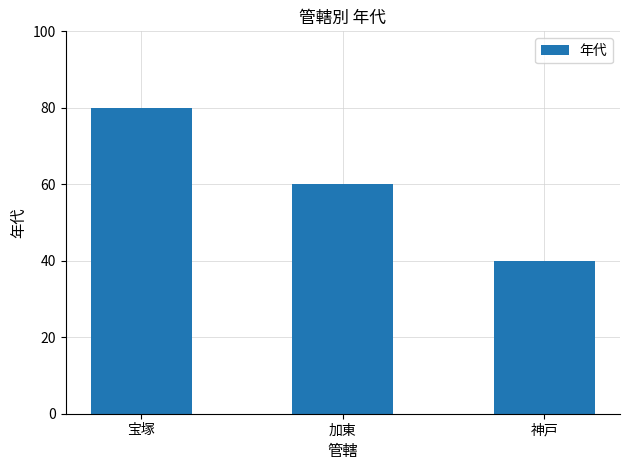

What is the change in value from 宝塚 to 加東?

-20